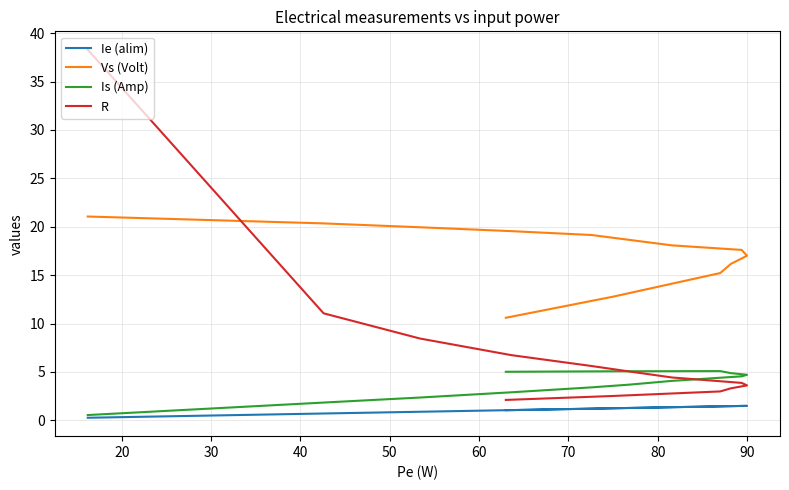

True or false: Vs (Volt) and Ie (alim) intersect in this chart.

False